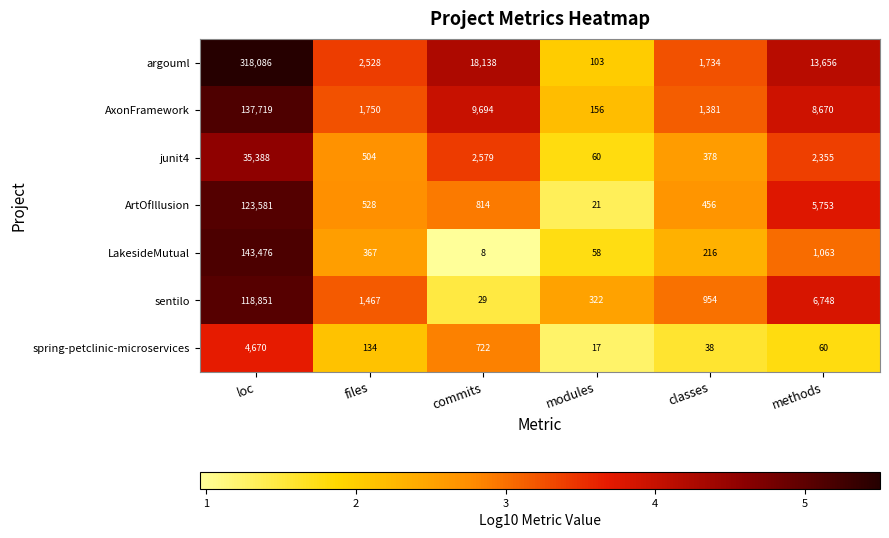

What is the smallest value displayed?

8